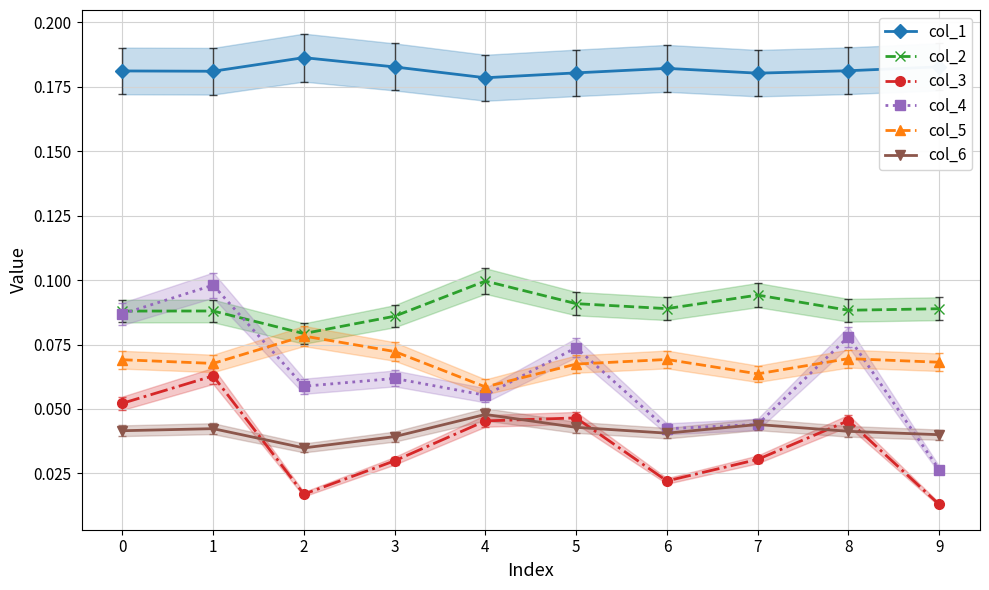

In col_1, how many points are lower than both neighbors (excluding endpoints)?

3